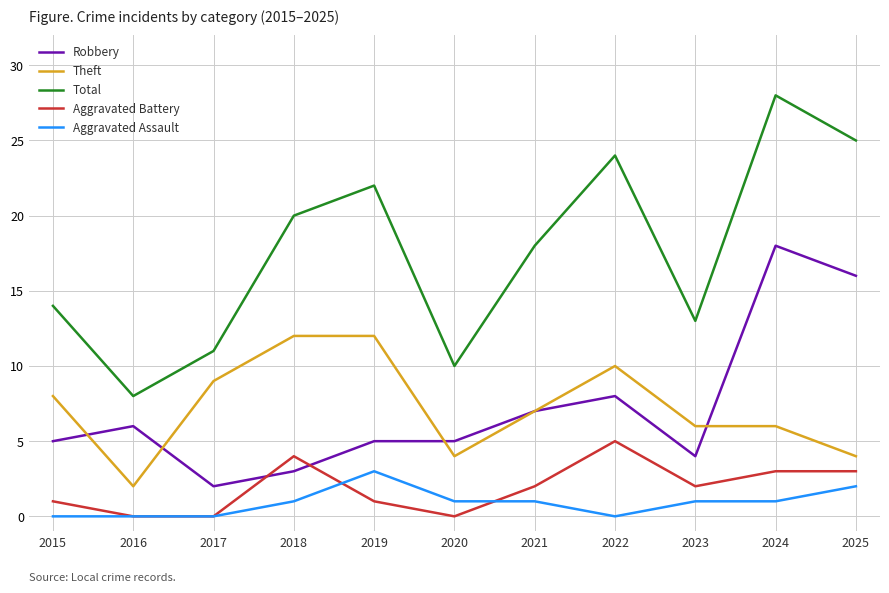

Rank the series by their maximum value, from highest to lowest.

Total, Robbery, Theft, Aggravated Battery, Aggravated Assault